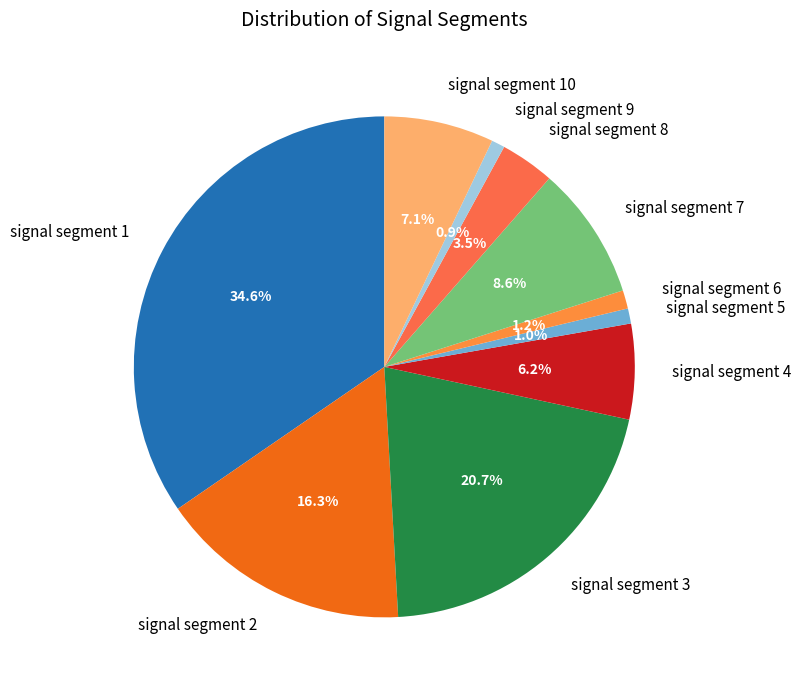

To the nearest percent, what is the difference between the largest and smallest slice percentages?

34%